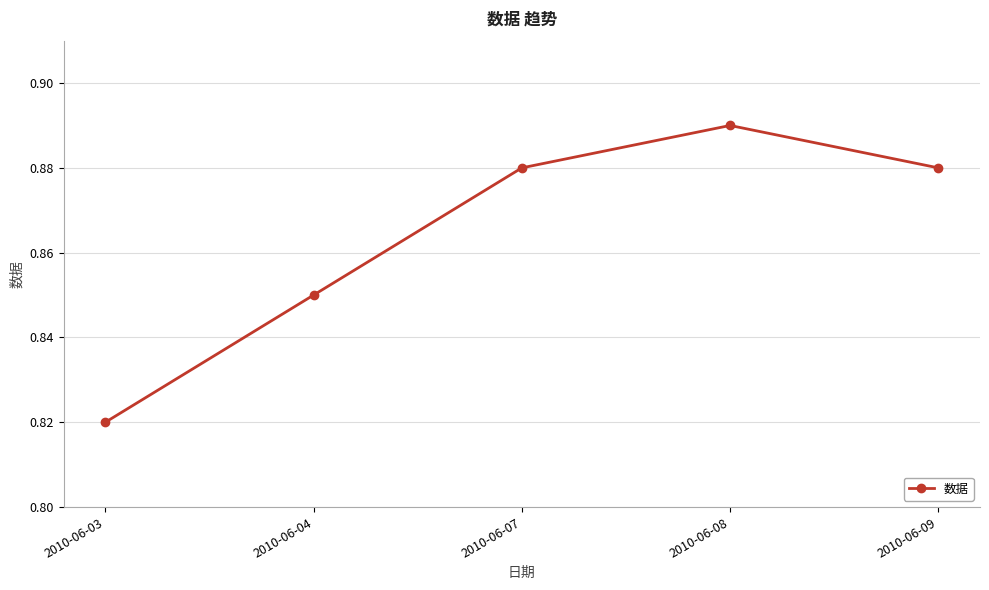

What is the change in value from 2010-06-03 to 2010-06-09?

+0.1